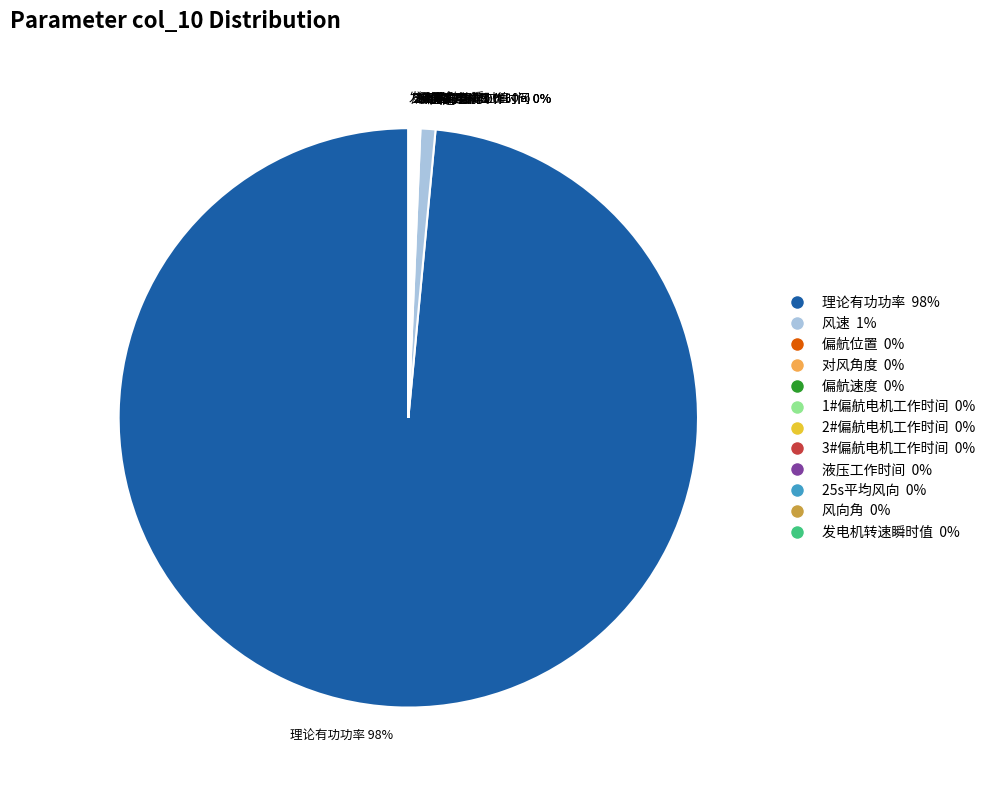

Which slice is the largest?

理论有功功率